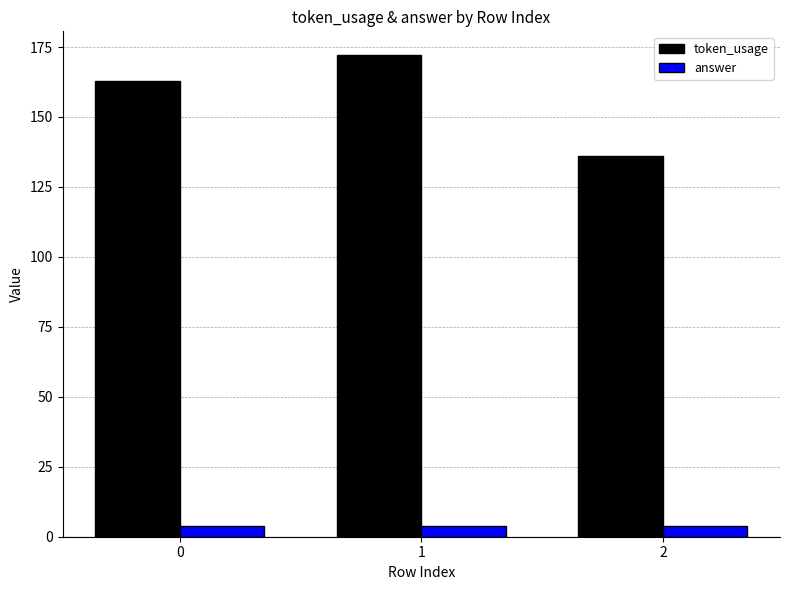

The value of token_usage at 0 is 44. True or false?

False